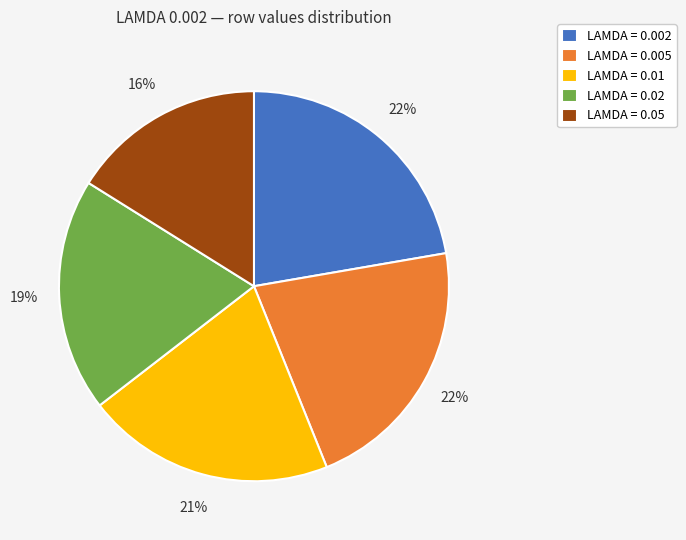

What is the smallest slice in the pie chart?

LAMDA = 0.05